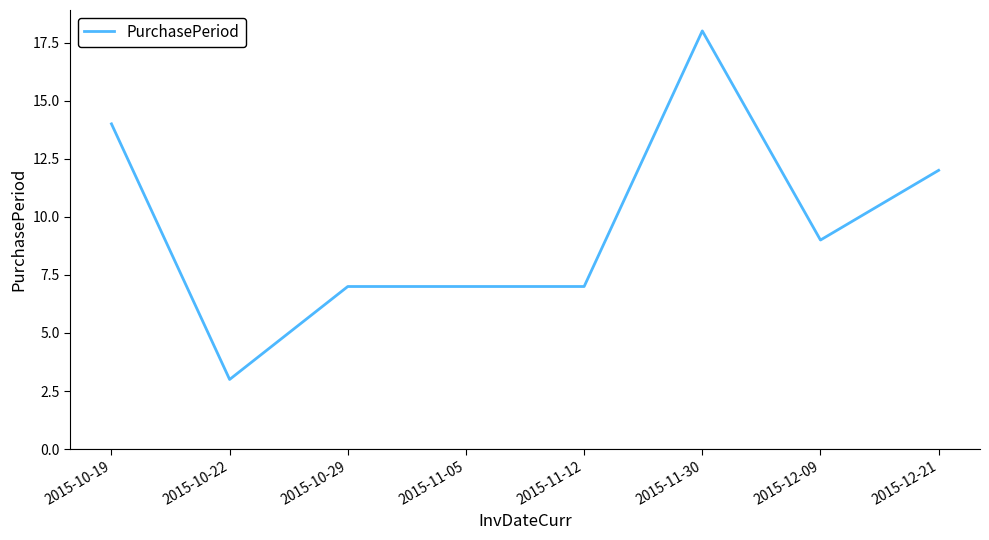

What is the minimum value shown in the chart?

3